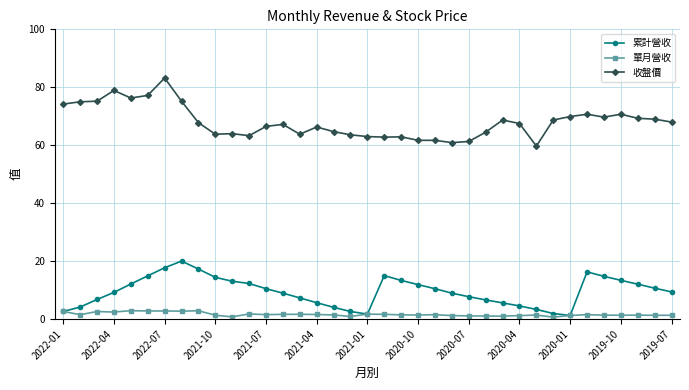

What is the value of the 累計營收 point at the 29th from the left?

3.3